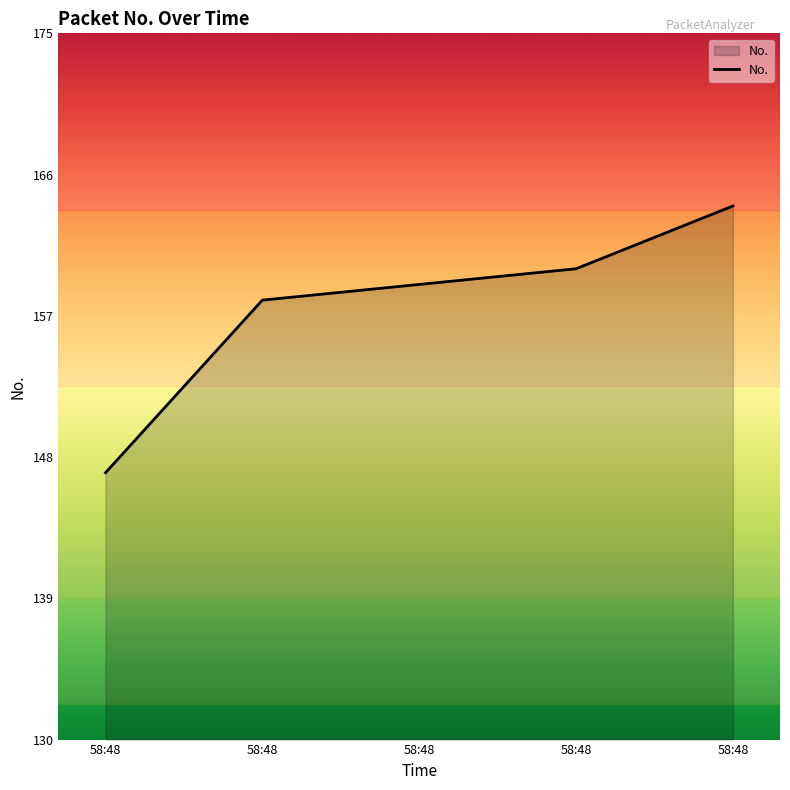

How many lines are shown in the chart?

1